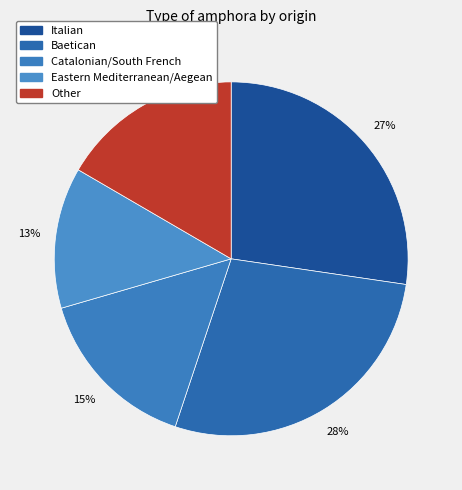

The Catalonian/South French slice represents 23% of the pie. True or false?

False